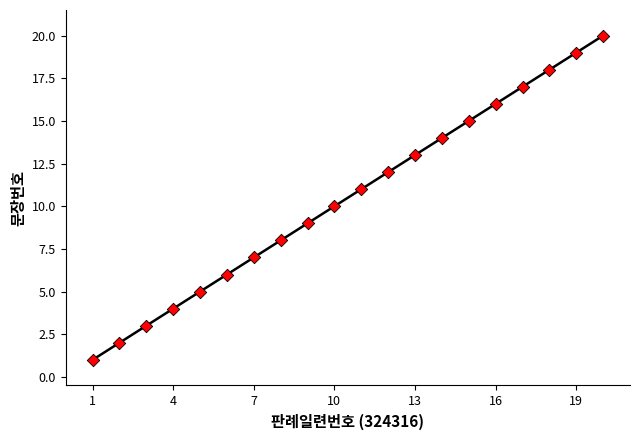

What is the range of X values (max minus min)?

19